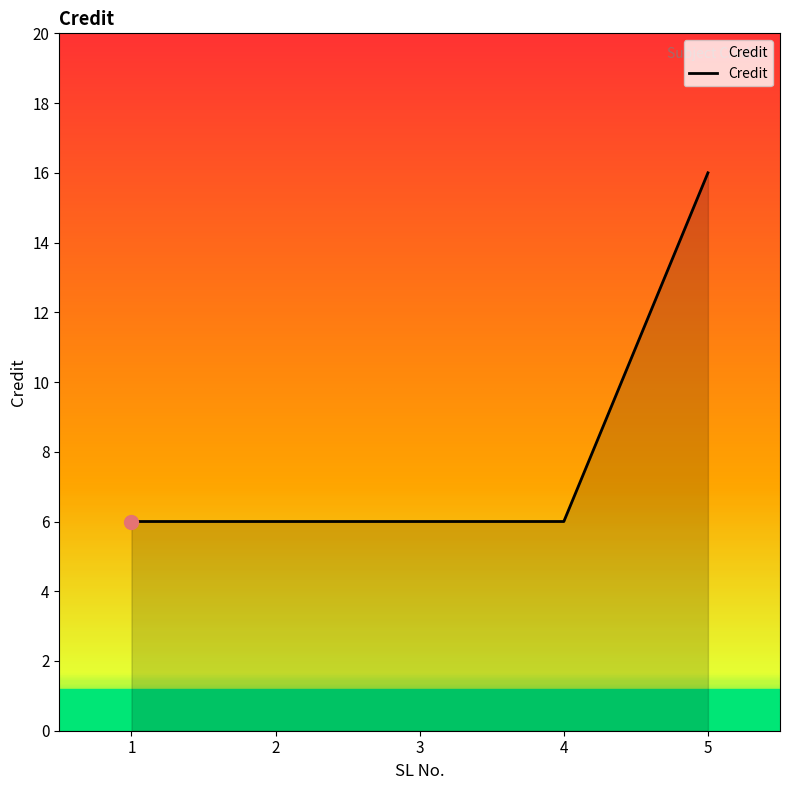

What is the sum of the values at 5 and 3?

22